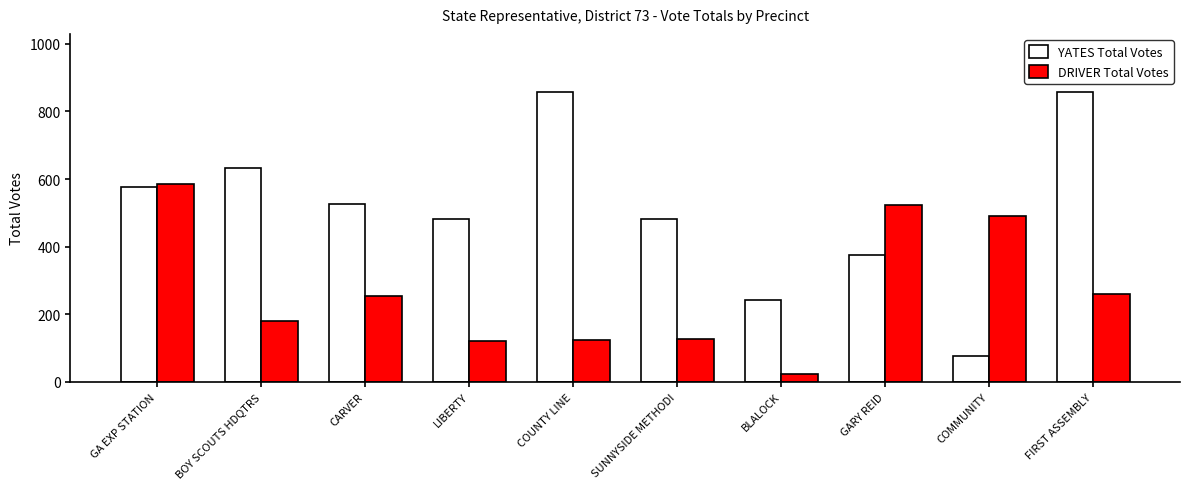

Between BOY SCOUTS HDQTRS and BLALOCK, which series saw the biggest shift?

YATES Total Votes